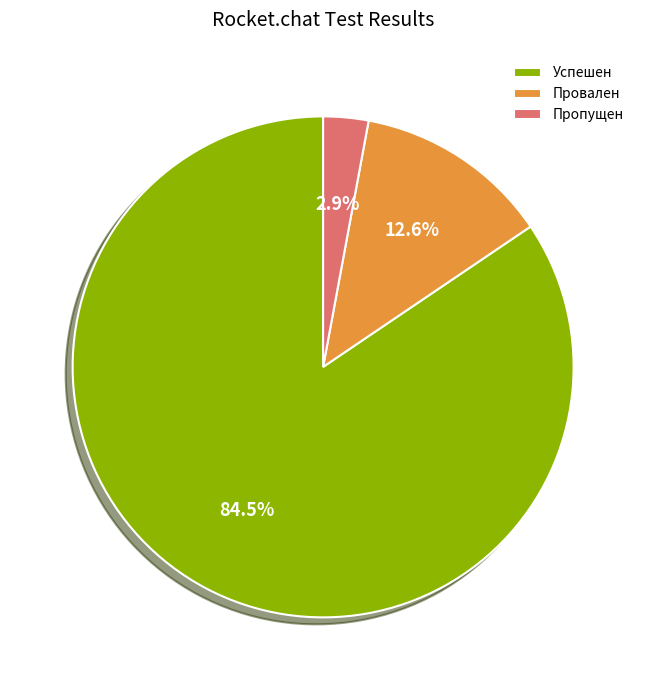

The Успешен slice represents 73% of the pie. True or false?

False